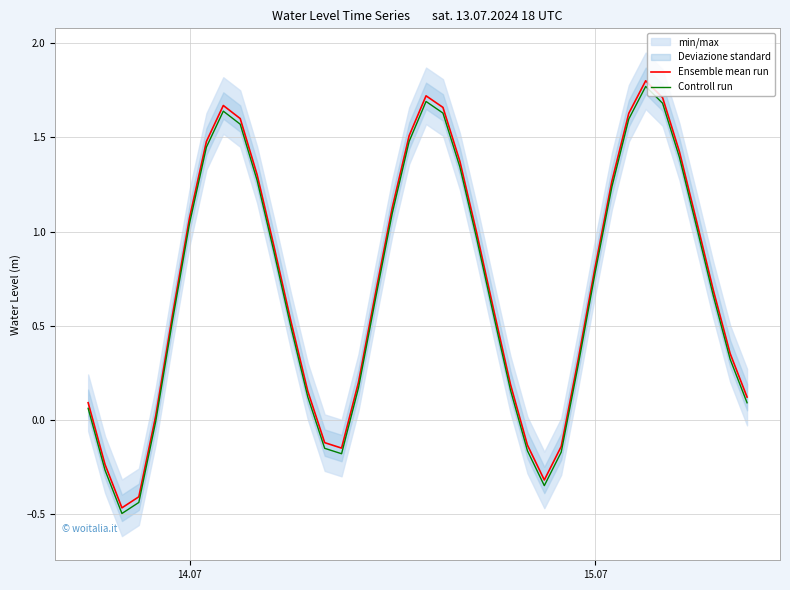

True or false: Controll run and Ensemble mean run intersect in this chart.

False